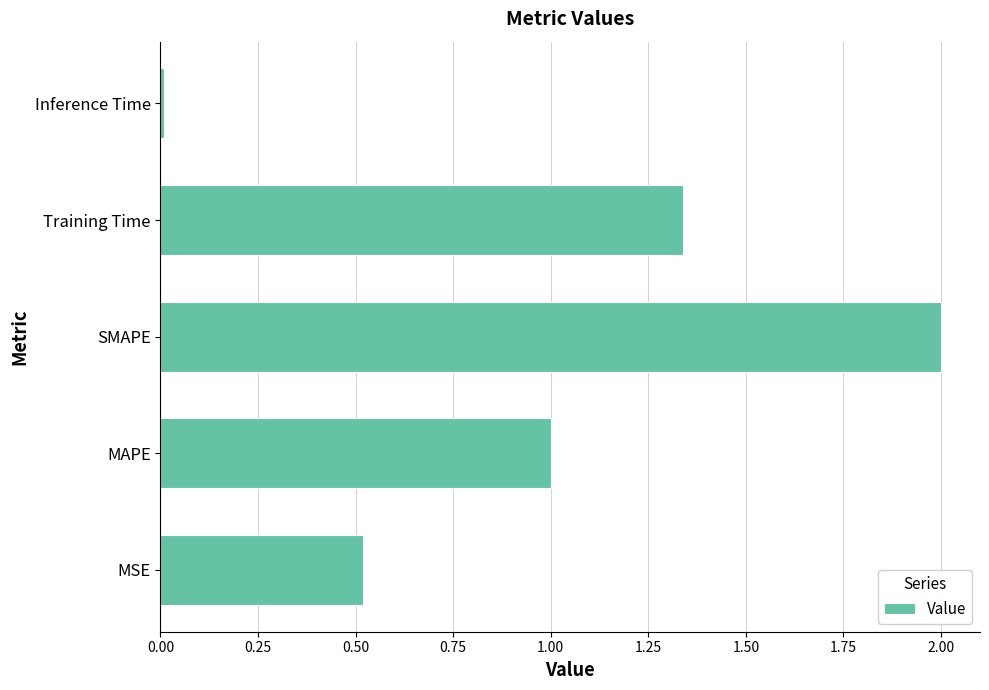

Between MSE and MAPE, which is larger?

MAPE